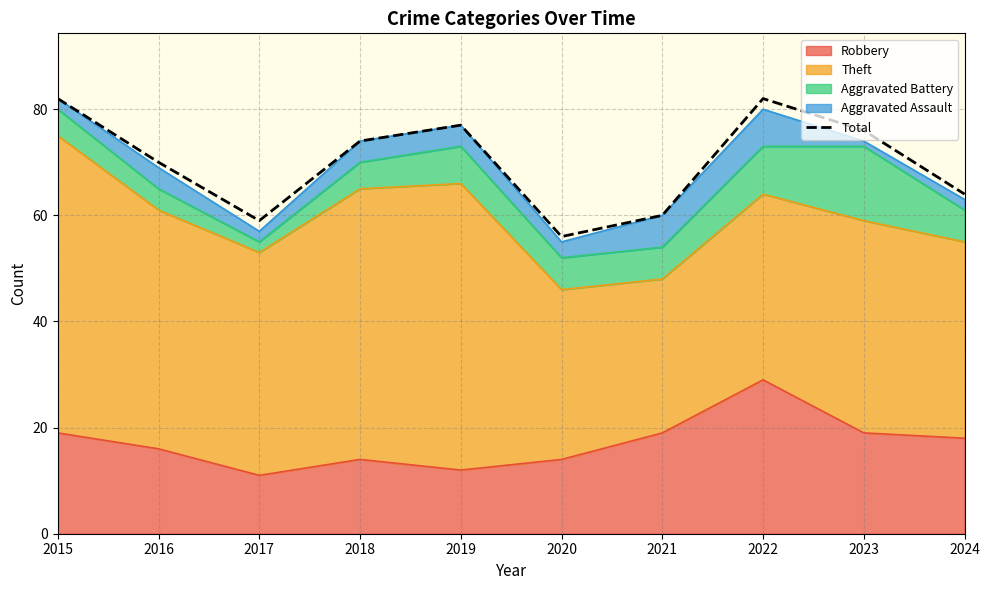

Reading left to right, extract all data points from this chart.

2015=82	2016=70	2017=59	2018=74	2019=77	2020=56	2021=60	2022=82	2023=76	2024=64